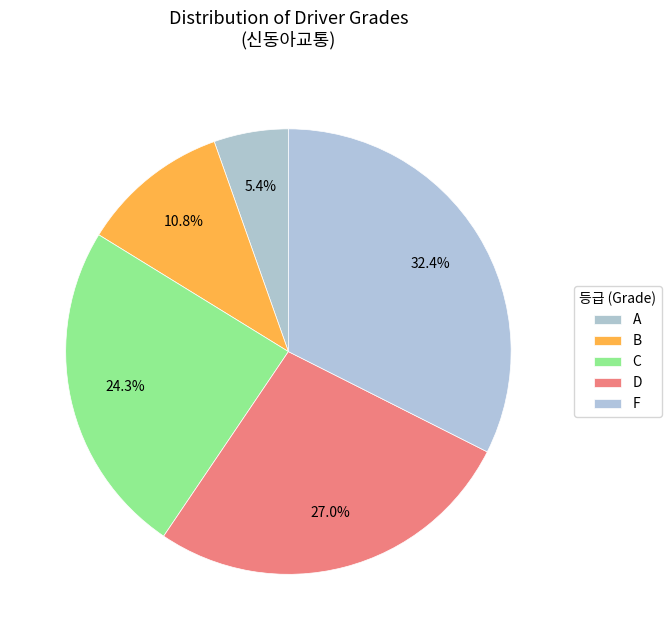

Is the sum of B and D greater than half?

No